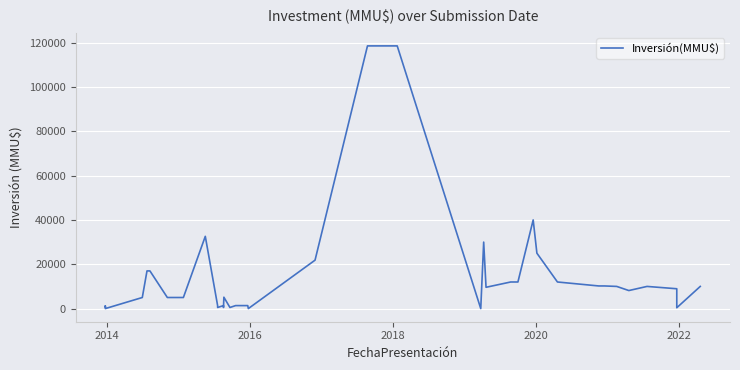

Is this an area chart (filled region under the line)?

No